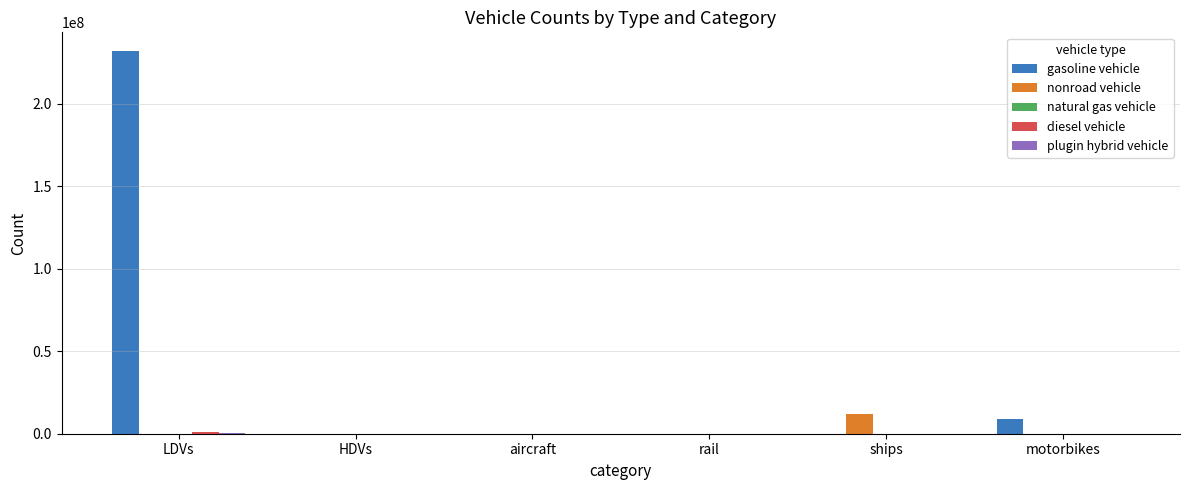

What is the maximum value shown in the chart?

231793900.5